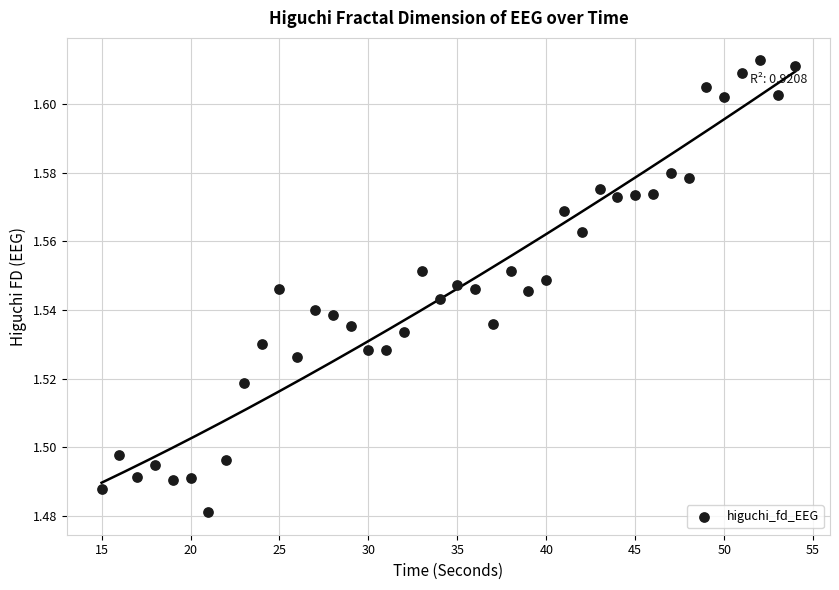

What is the range of X values (max minus min)?

39.0